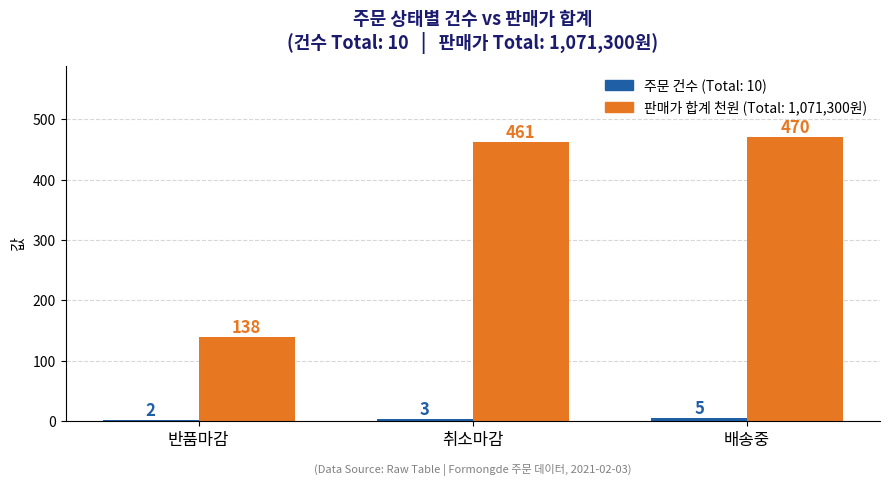

Which label corresponds to the largest value in the chart?

배송중